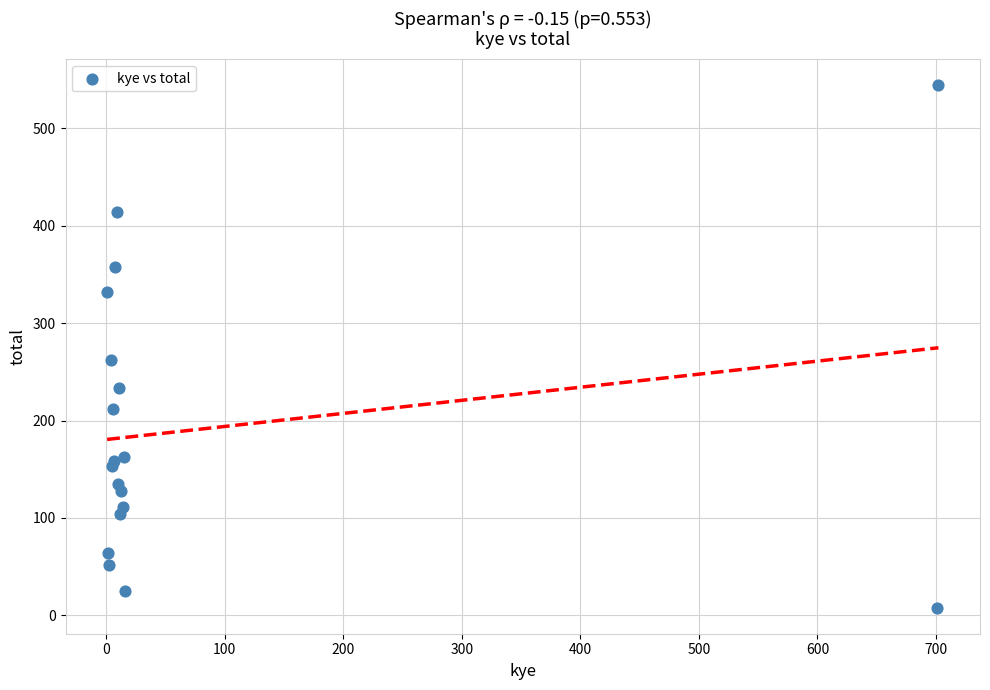

What Y value in the scatter plot is closest to 276?

262